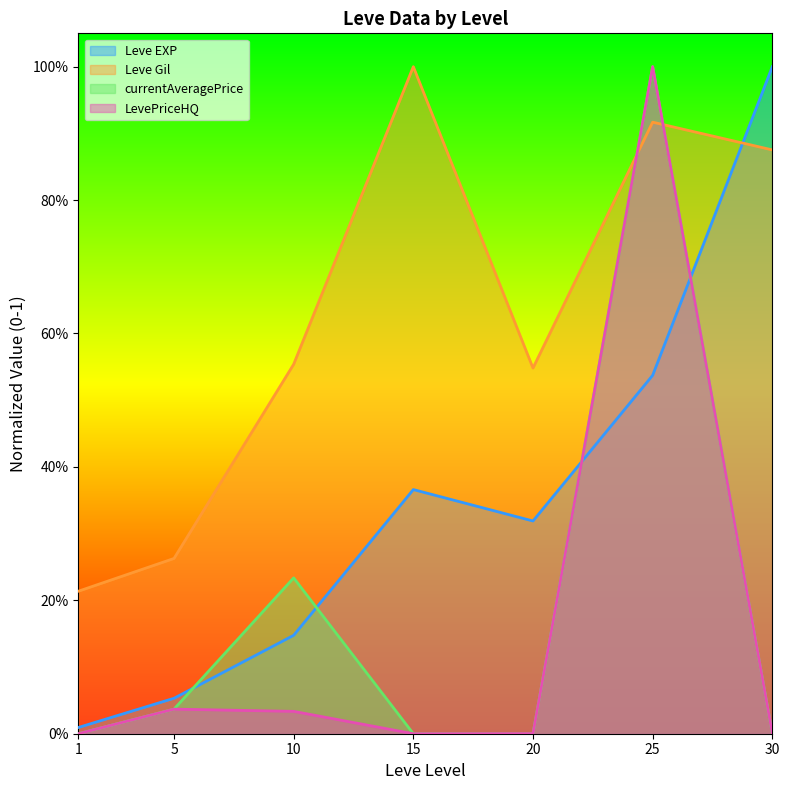

Which series has the largest total across all categories?

Leve Gil